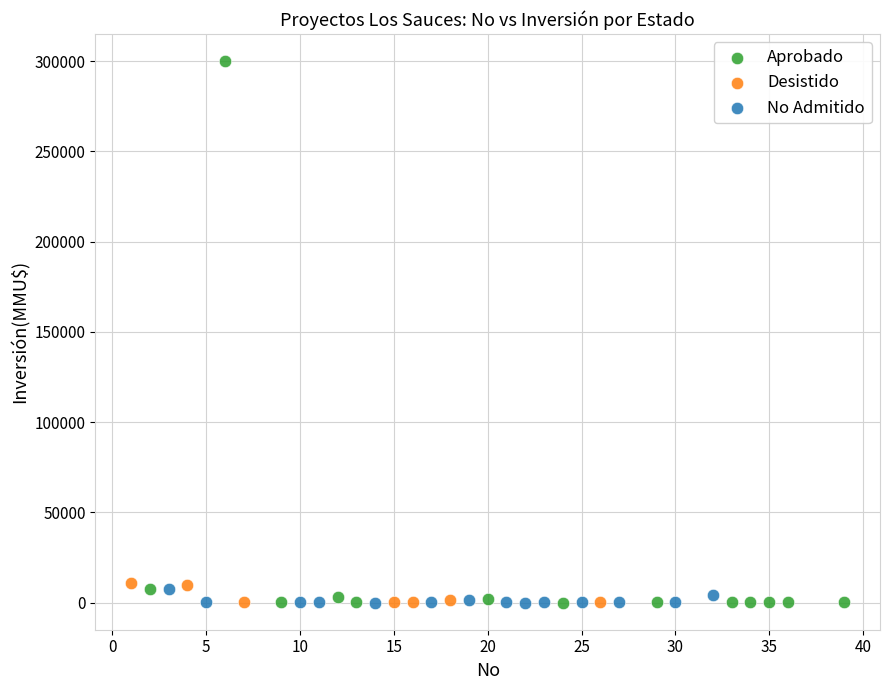

Which series has the largest Y range (max minus min)?

Aprobado